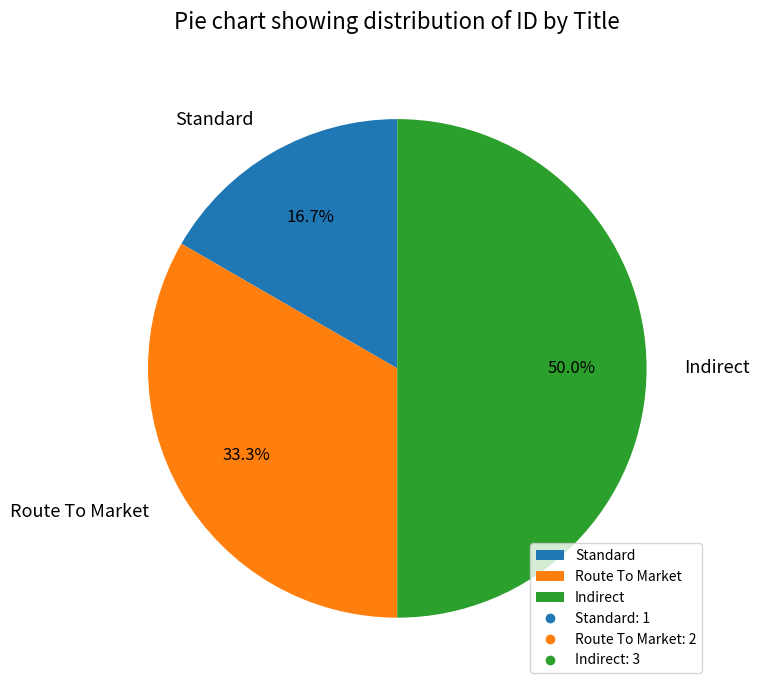

What percentage is the Indirect slice, to the nearest percent?

50%